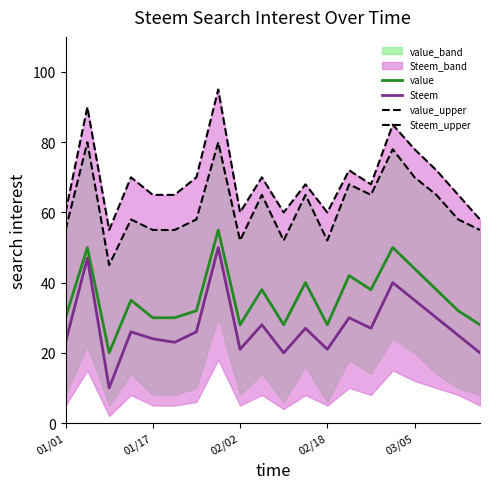

What is the spread (max minus min) of values at 11?

41